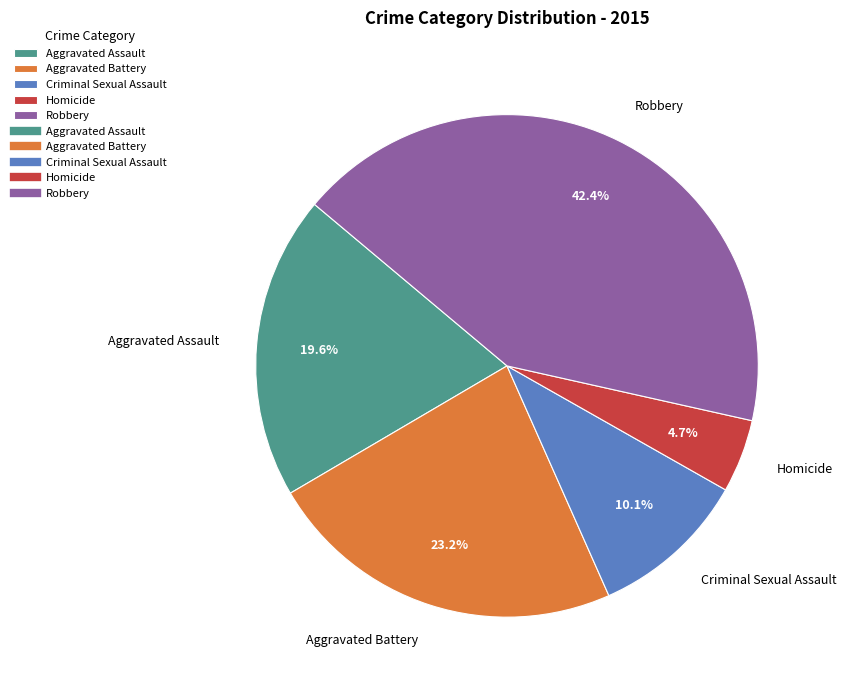

Does Robbery account for over 50% of the chart?

No